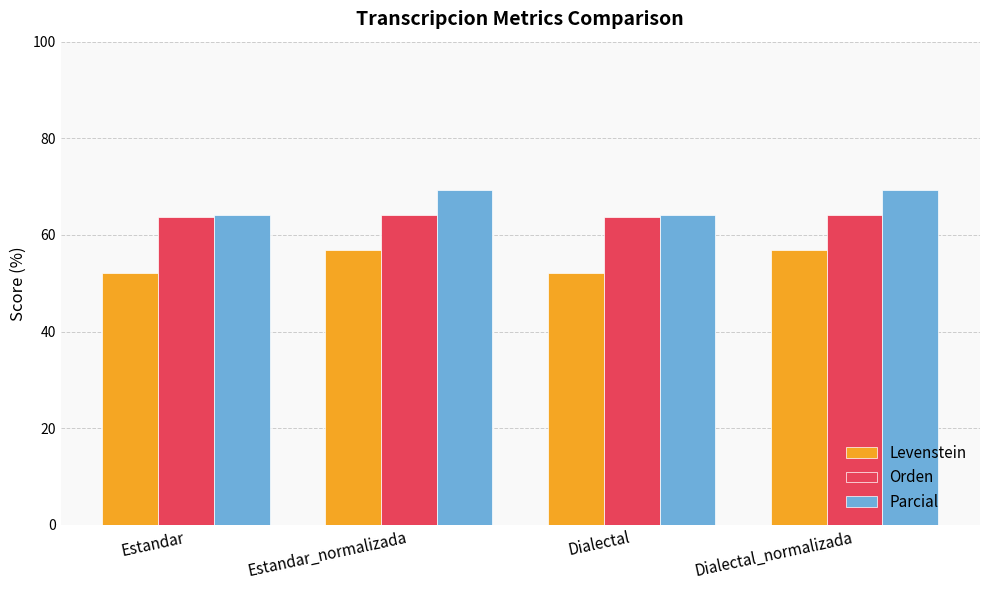

What is the maximum value shown in the chart?

69.3